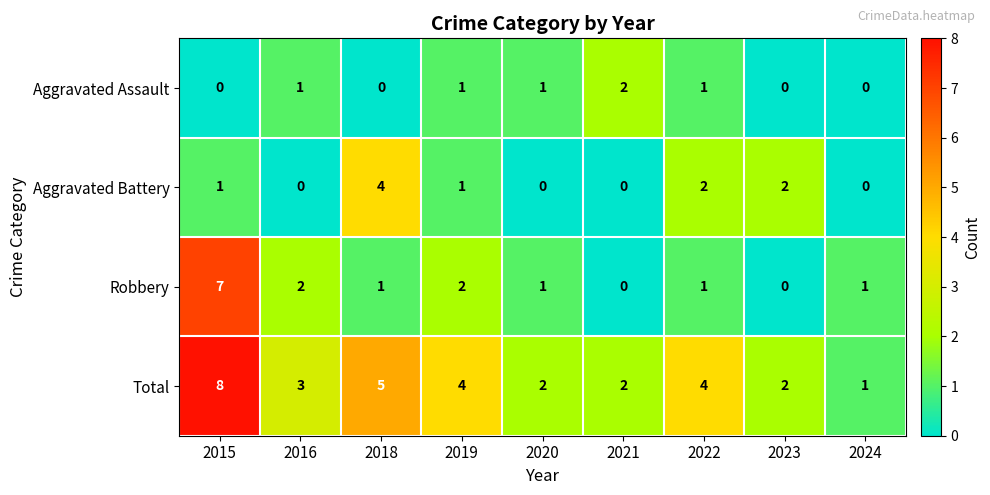

Count the Robbery values in the range 1 to 2.

6